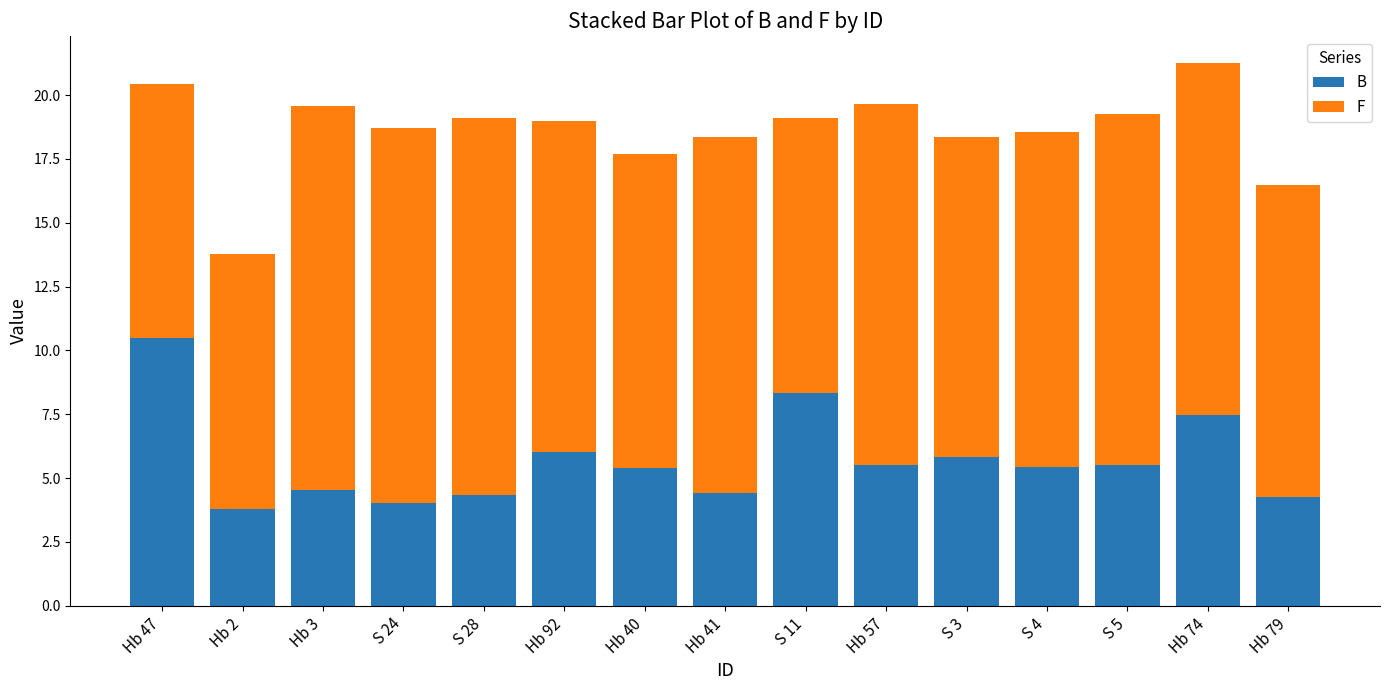

At which label does B first exceed 5?

Hb 47